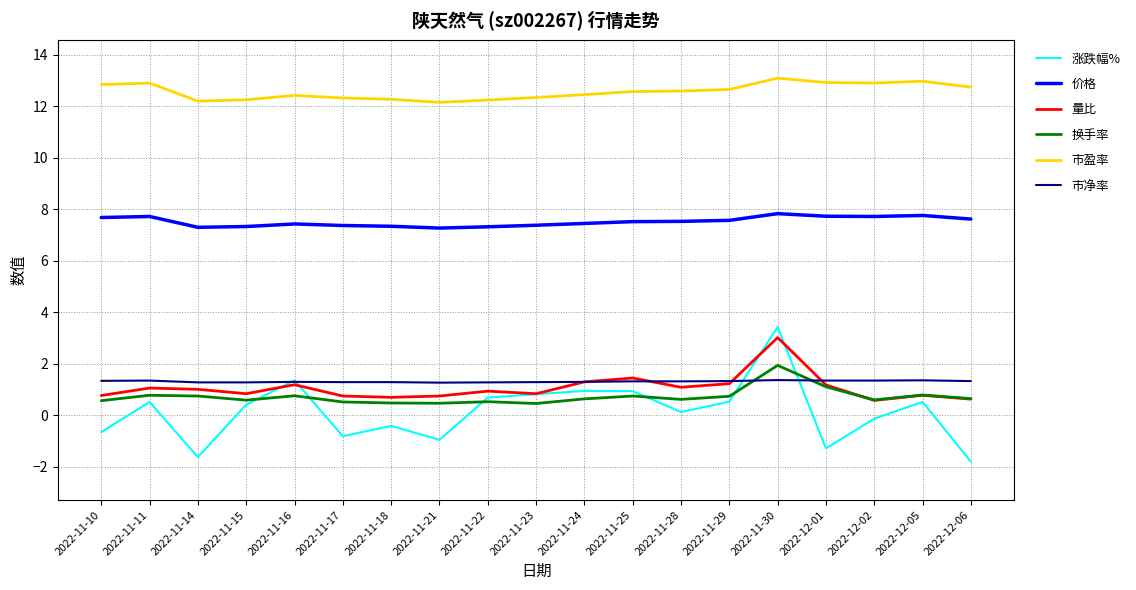

Which series has the widest spread of values?

涨跌幅%